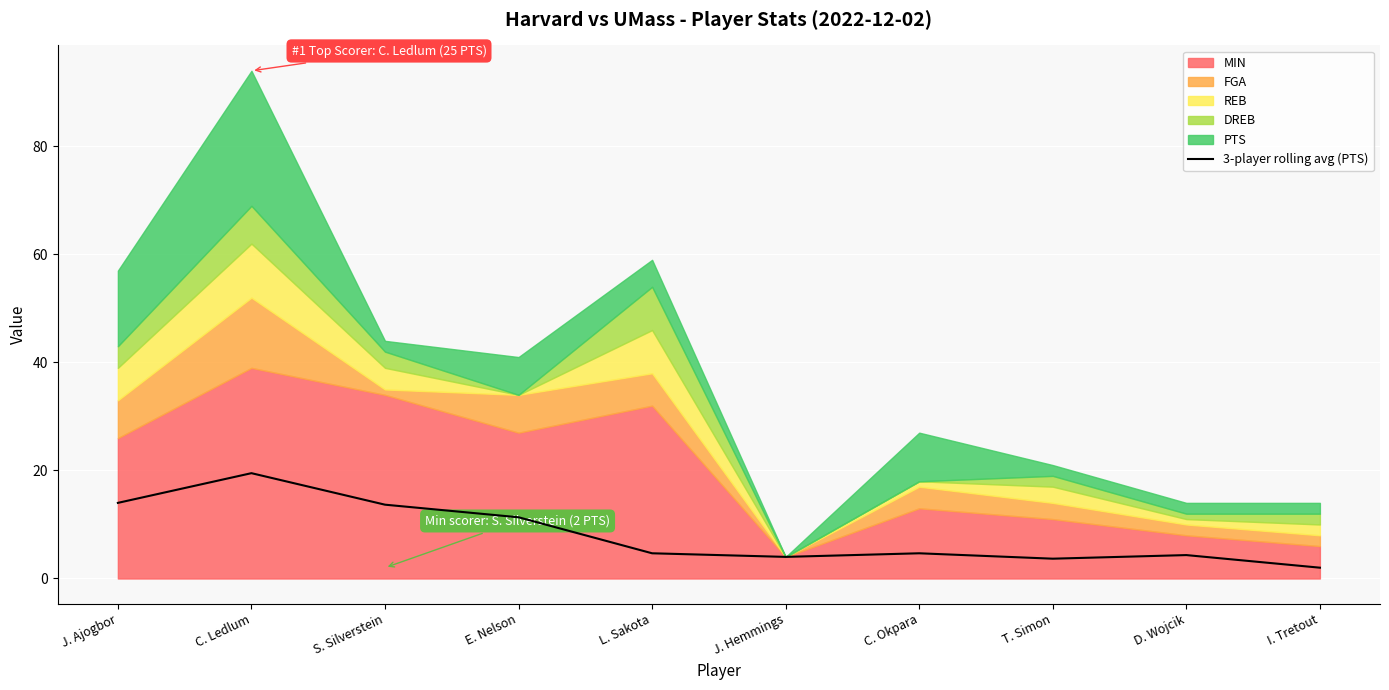

Reading right to left, extract all data points from this chart.

2.0	4.3	3.7	4.7	4.0	4.7	11.3	13.7	19.5	14.0